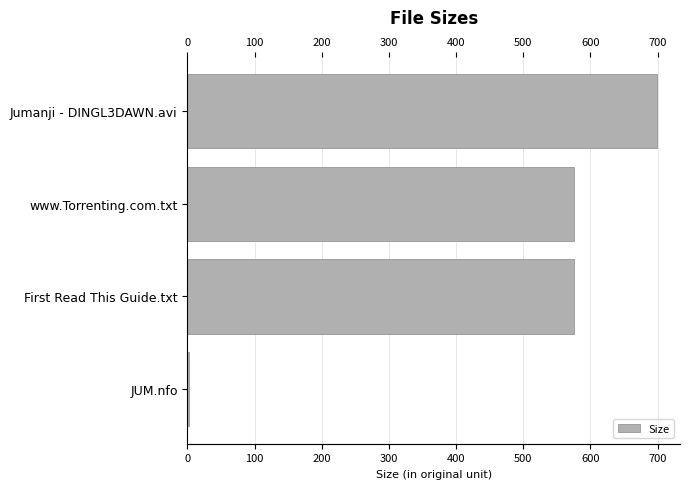

The value at First Read This Guide.txt is 927.6. True or false?

False